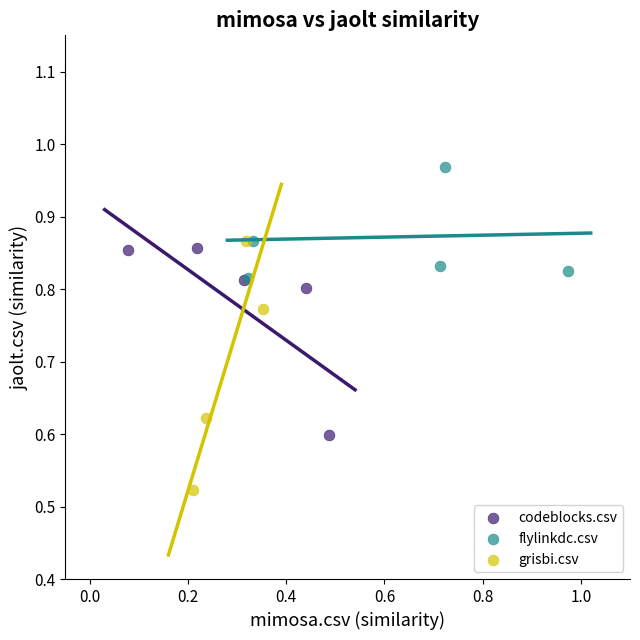

Which series reaches the maximum Y coordinate?

flylinkdc.csv